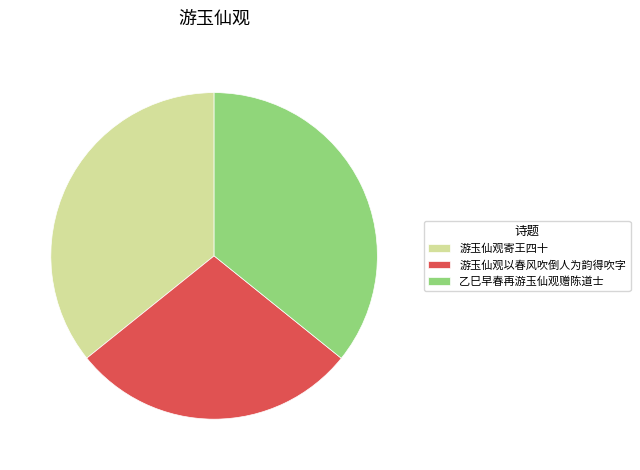

Which has a higher value, 游玉仙观寄王四十 or 游玉仙观以春风吹倒人为韵得吹字?

游玉仙观寄王四十